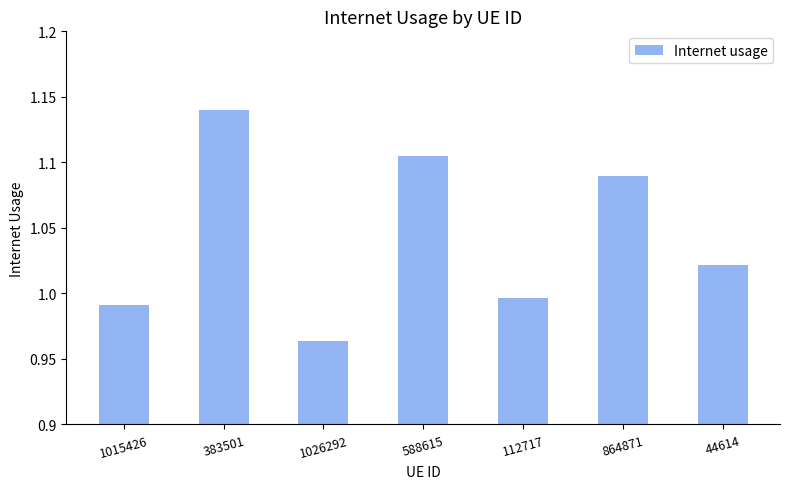

Where does the data first go above 1?

383501